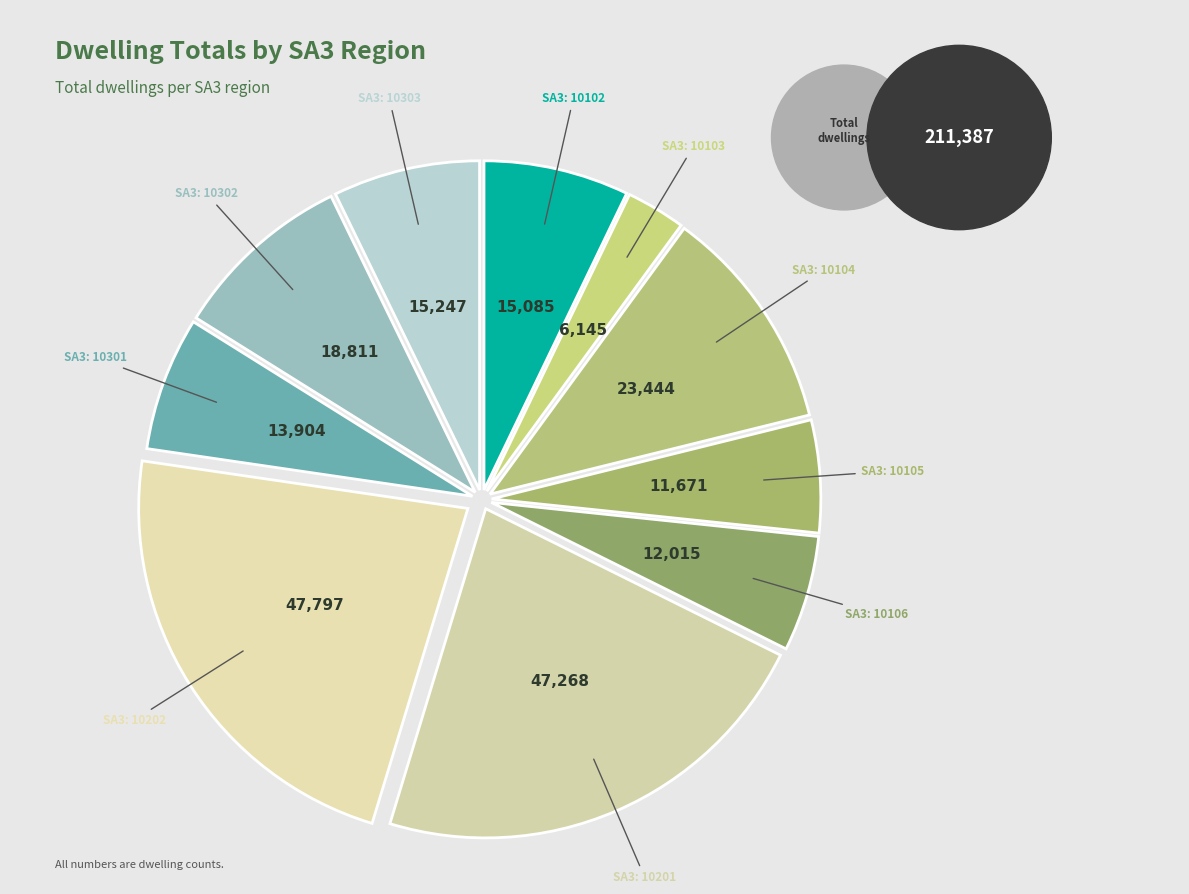

Count the number of slices in the pie.

10